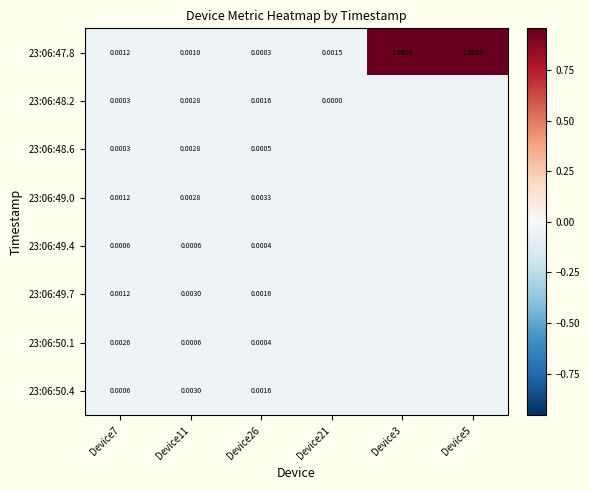

Which series has the largest range (max minus min)?

23:06:47.8